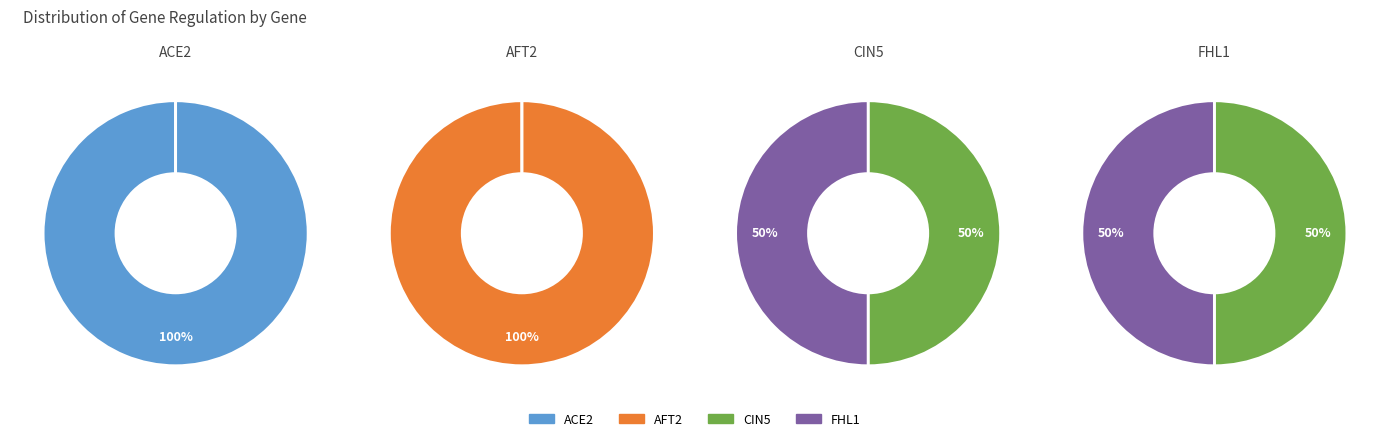

To the nearest percent, what percentage of the pie is FHL1?

50%